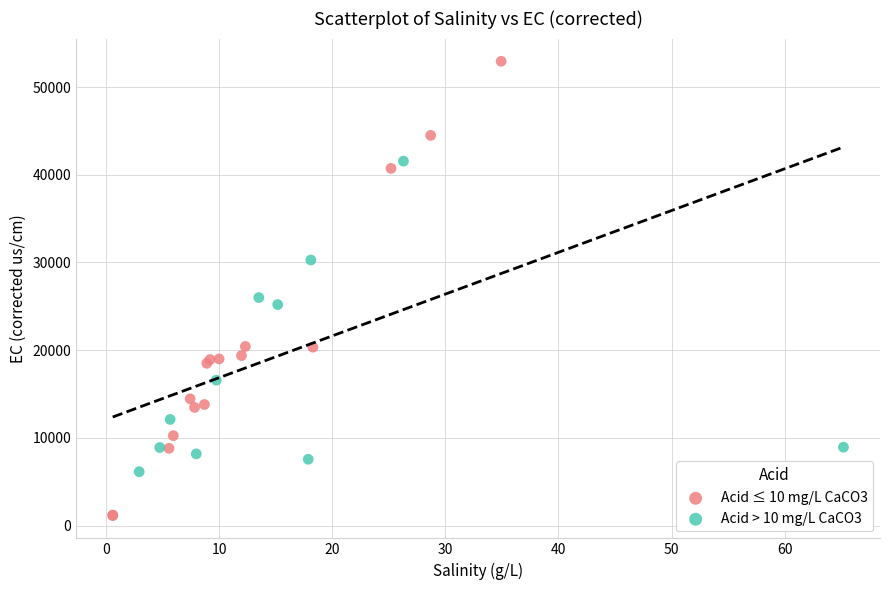

Which series contains the lowest Y value?

Acid ≤ 10 mg/L CaCO3